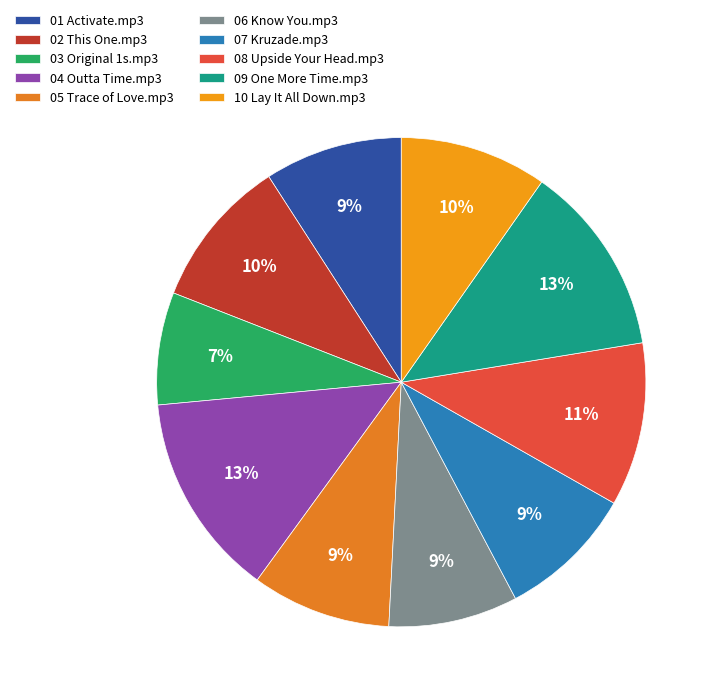

Is there any slice that represents more than half of the pie?

No